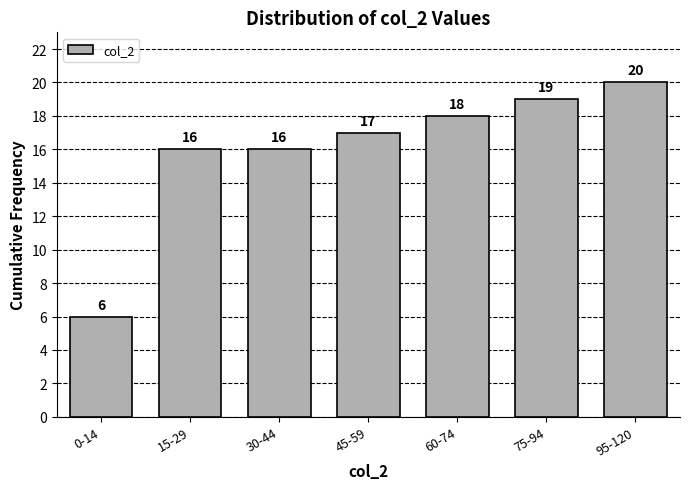

Reading right to left, transcribe all the data shown in this chart.

20	19	18	17	16	16	6